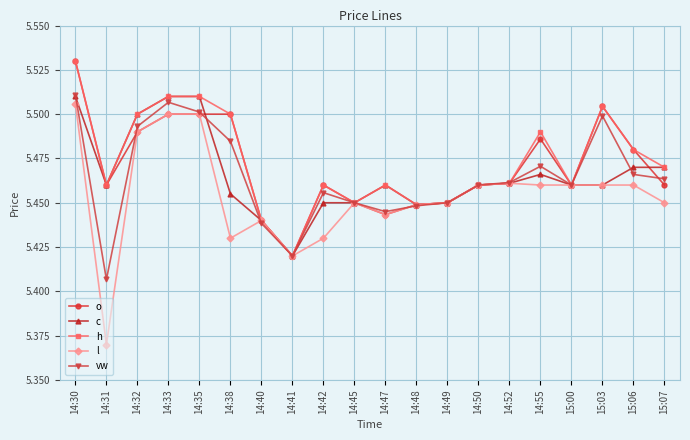

True or false: h has a value of 2.6 at 14:38.

False